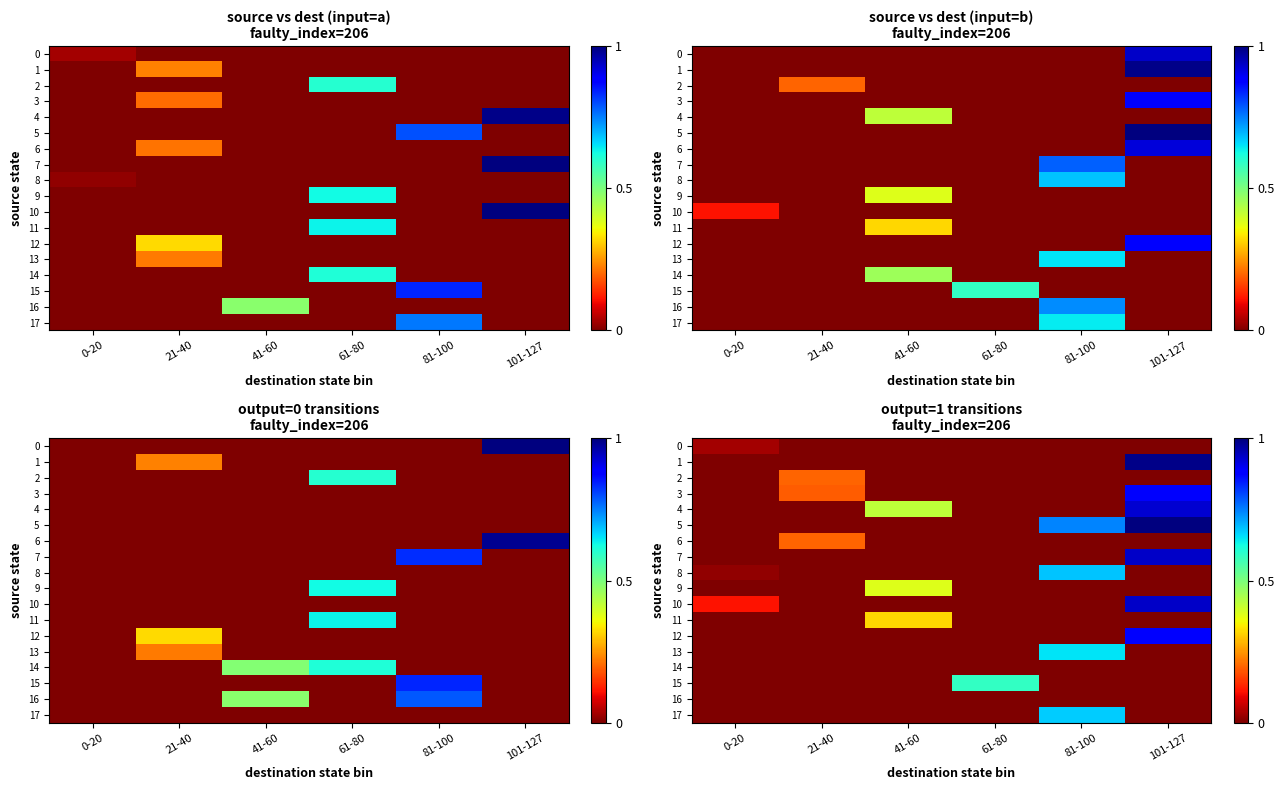

The 6 series shows 0.1 at 21-40. True or false?

False